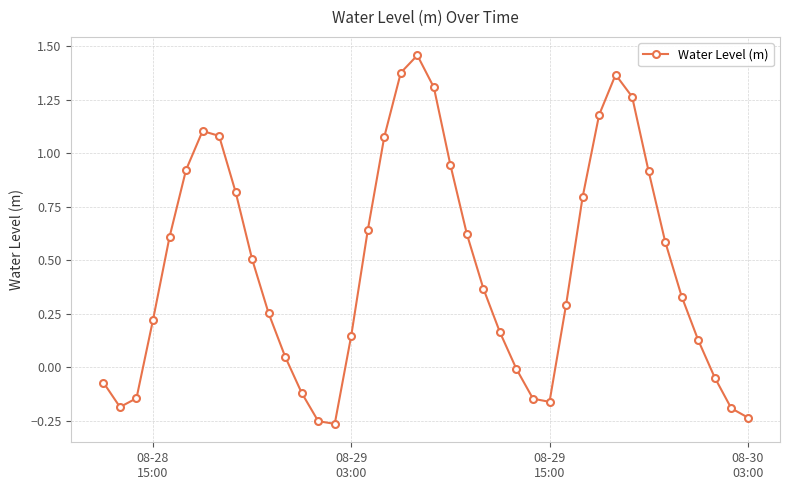

How many interior local valleys (lower than both neighbors) does the data have?

3